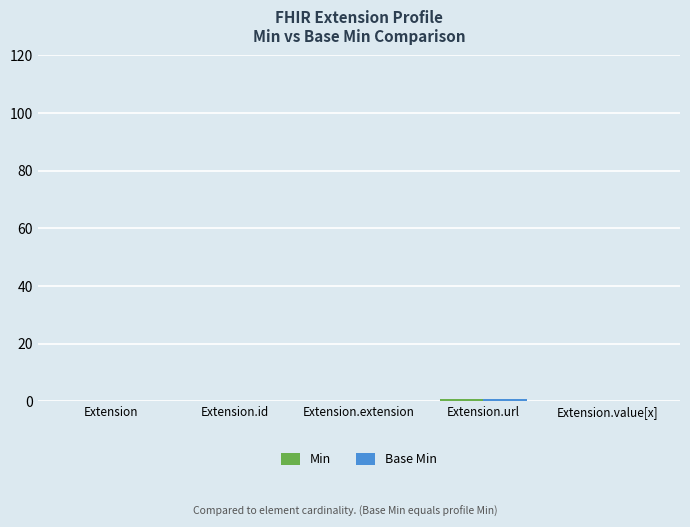

At which category is the sum across all series the highest?

Extension.url